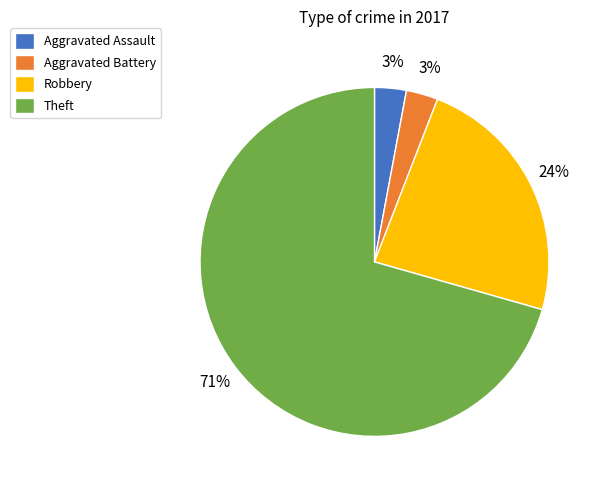

Does any single category account for the majority?

Yes